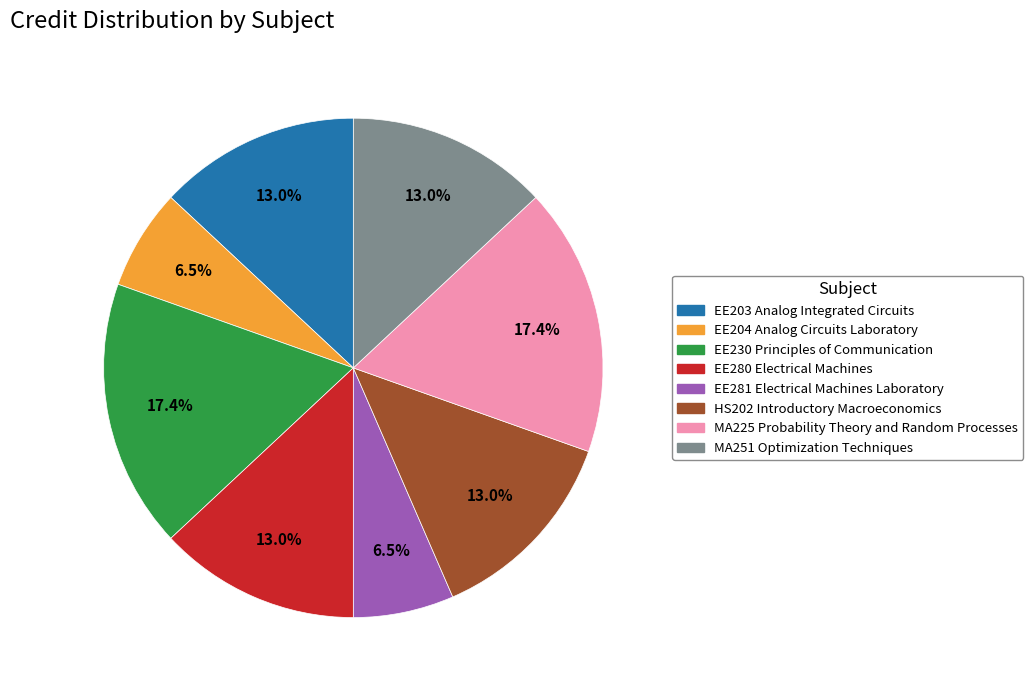

True or false: EE230 Principles of Communication accounts for 17% of the total.

True